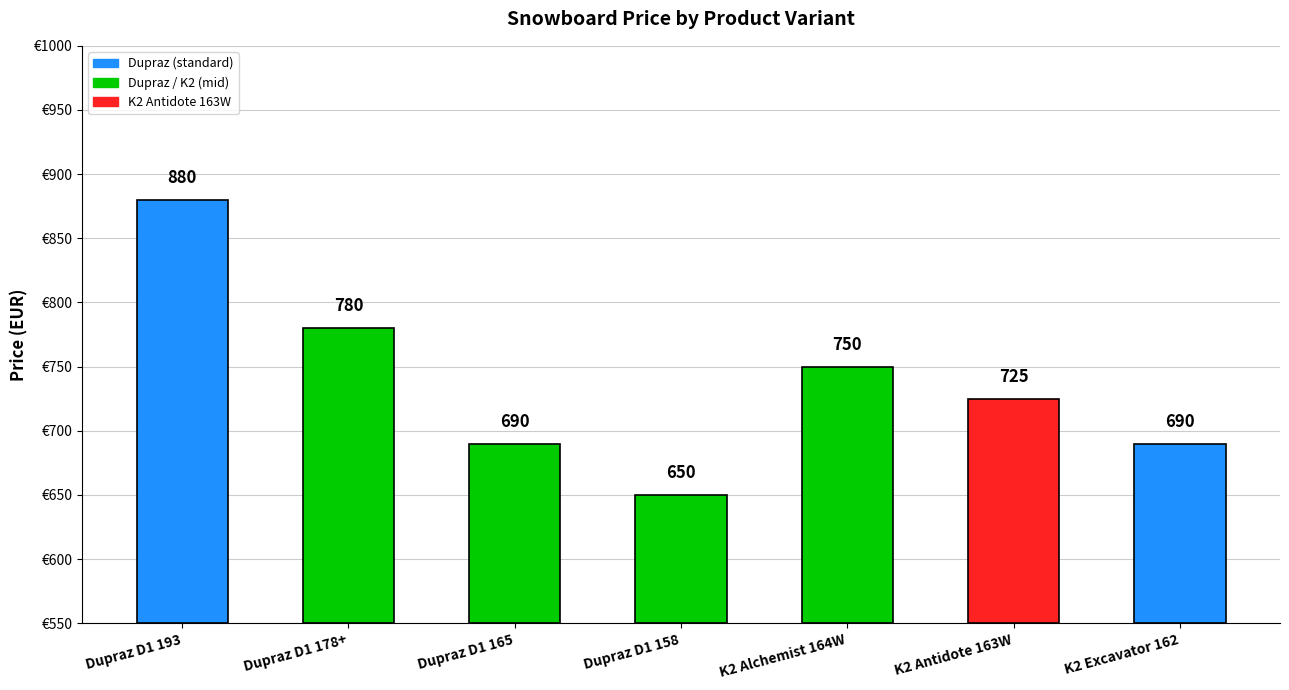

What is the label of the 6th bar from the right?

Dupraz D1 178+